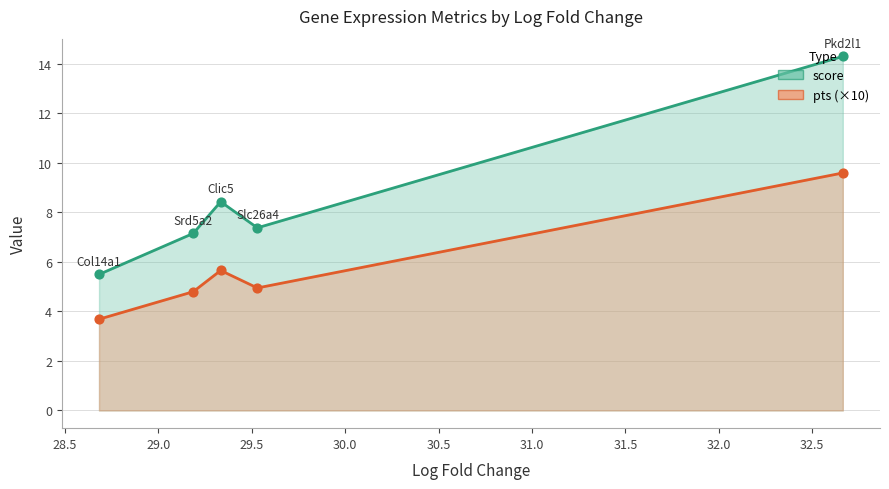

Which series reaches the maximum Y coordinate?

score